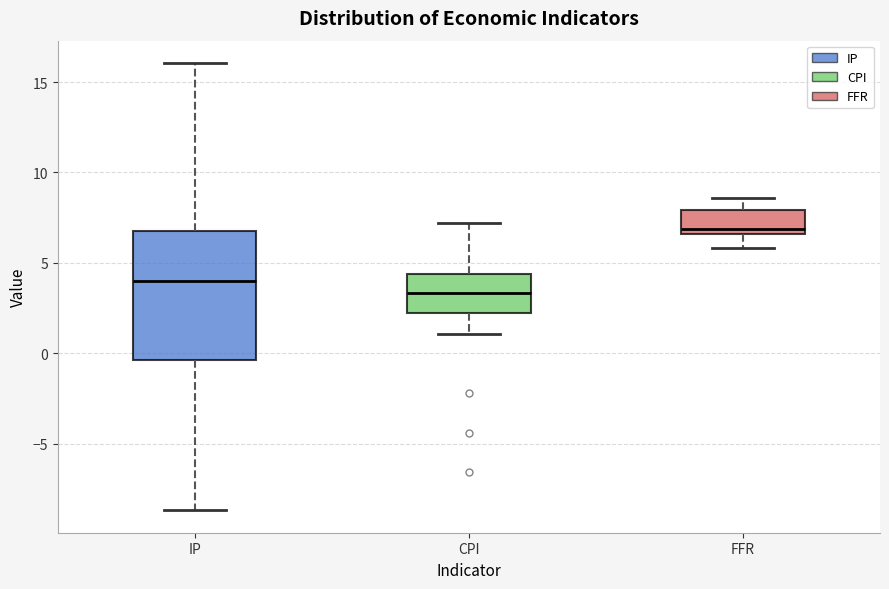

Which box has the highest median line?

FFR